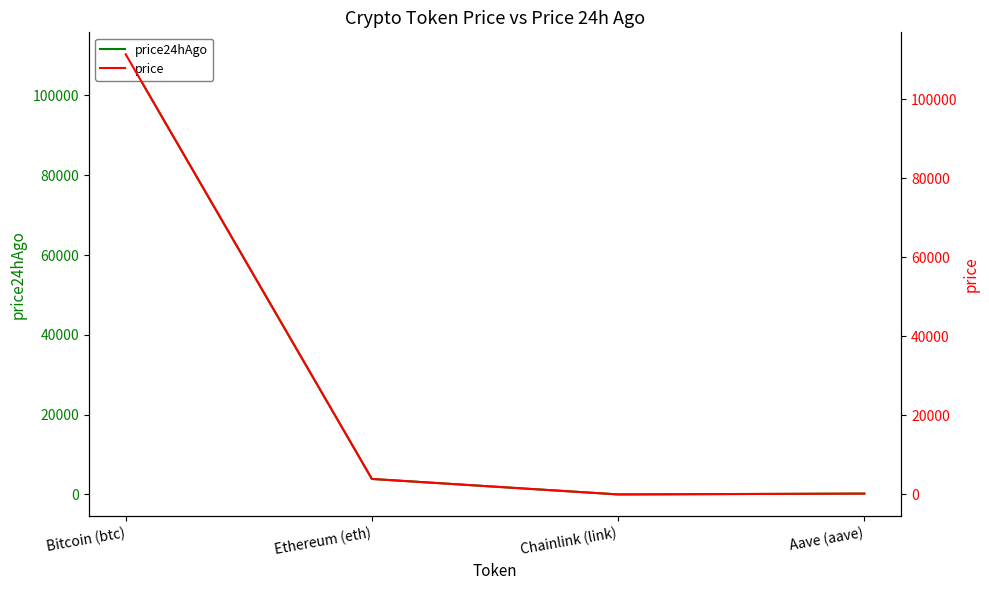

At how many categories does at least one series exceed 15943?

1